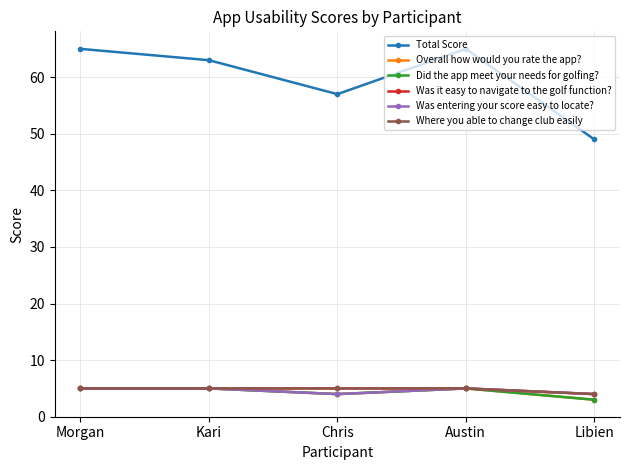

What is the label of the 2nd point from the right?

Austin